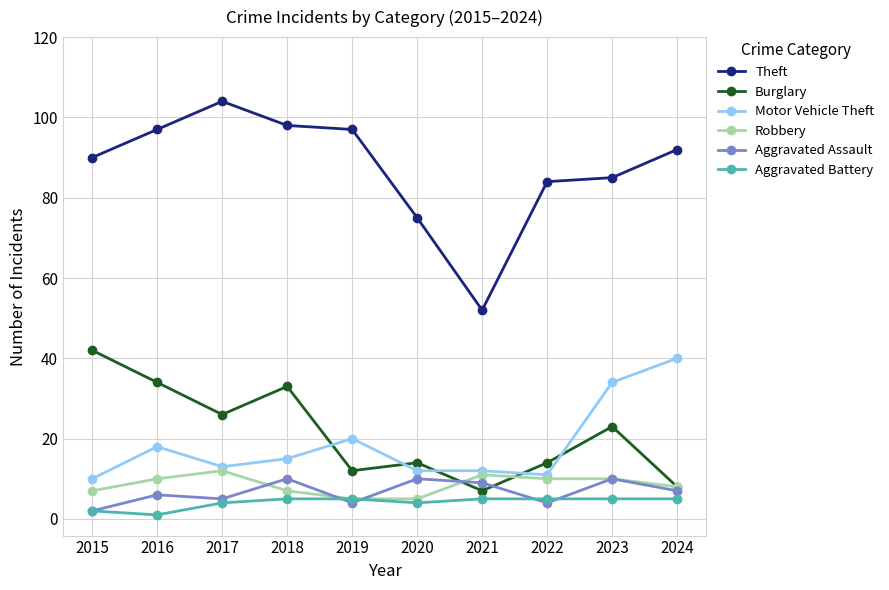

What is the greatest value displayed?

104